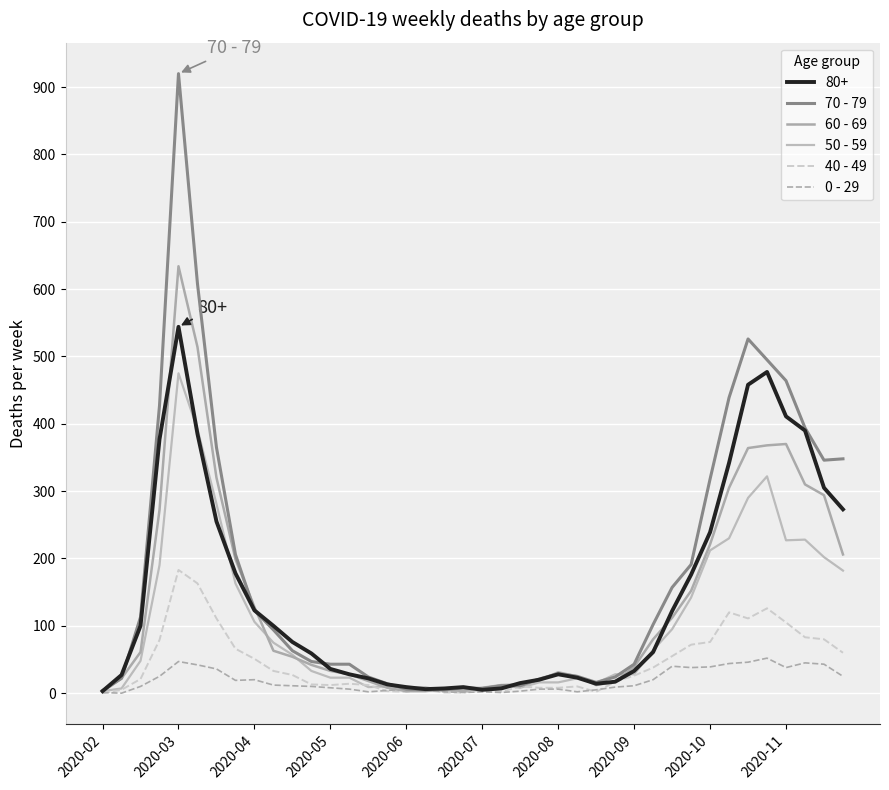

Where is 50 - 59 nearest to the value 239?

33